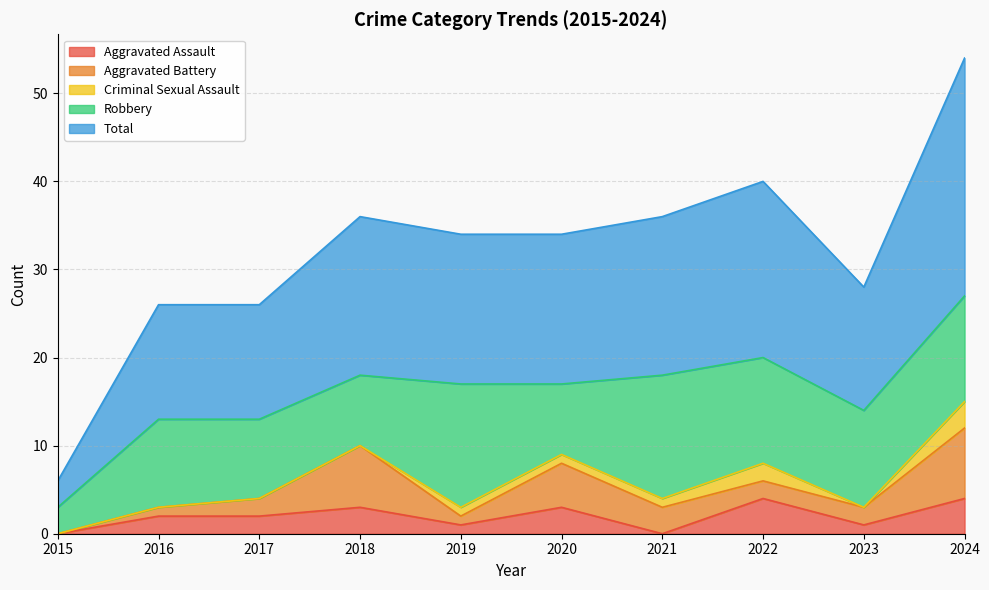

True or false: Robbery and Aggravated Assault intersect in this chart.

False